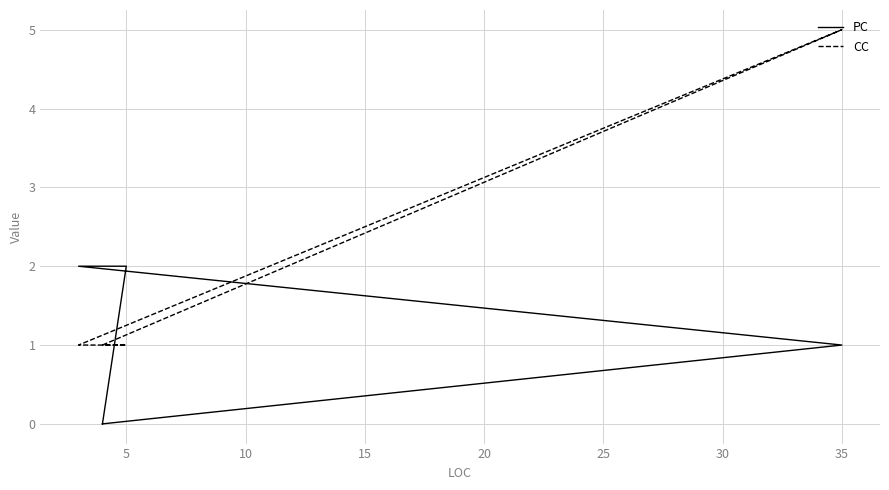

How many categories are shown in the chart?

5